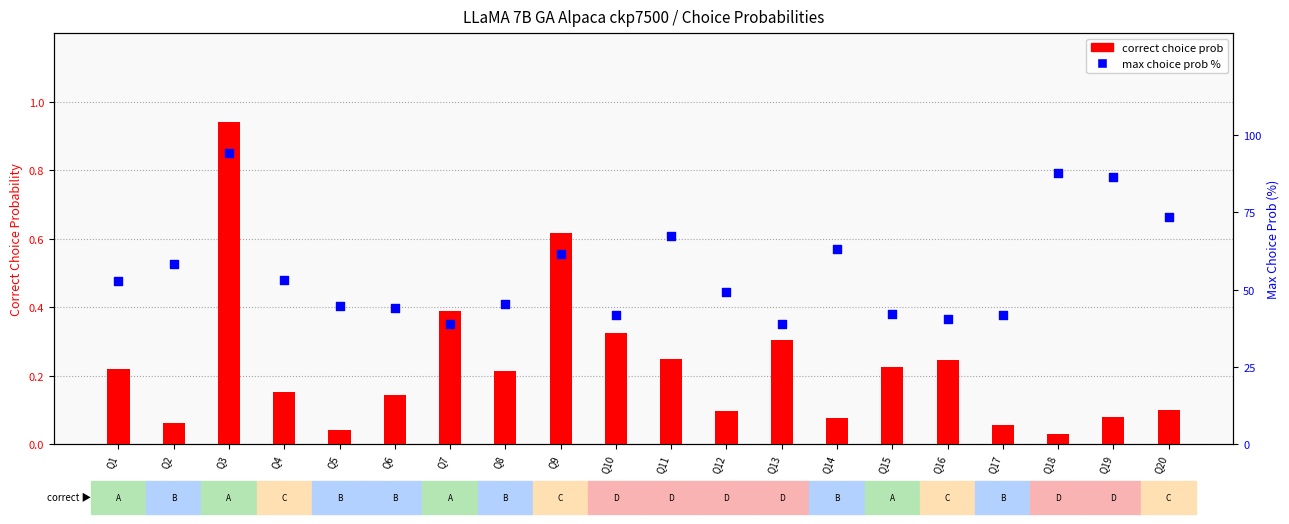

Is the value of correct choice prob at Q12 greater than the value of max choice prob % at Q9?

No